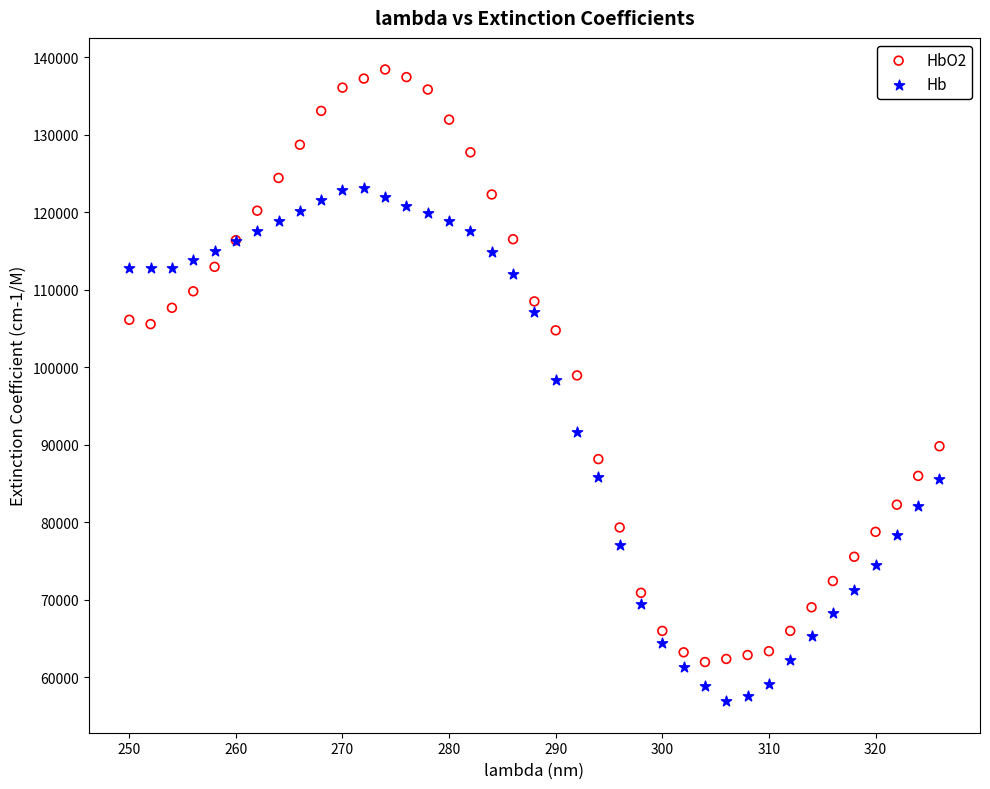

Which series reaches the maximum Y coordinate?

HbO2